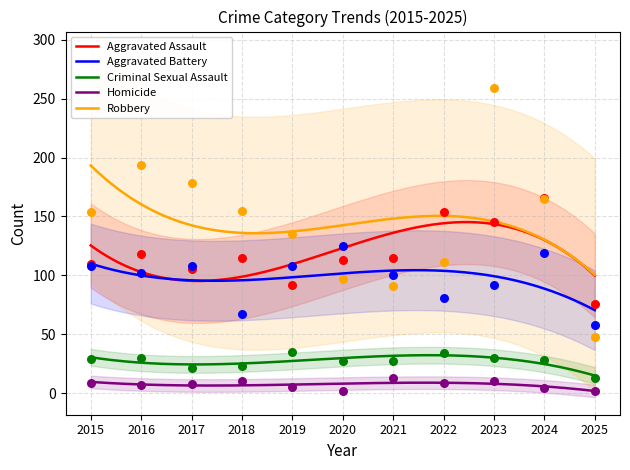

At which category is the sum across all series the highest?

2023